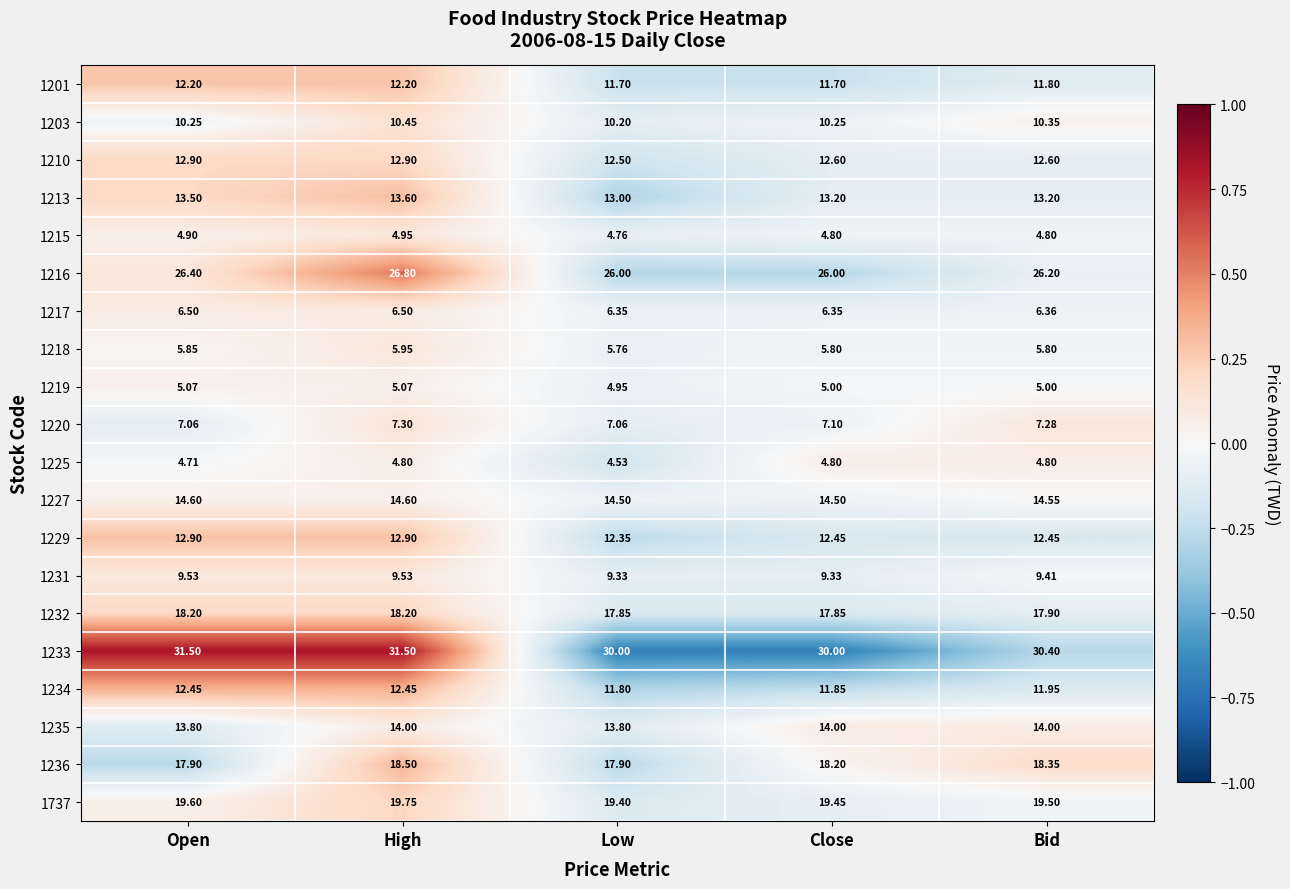

At which label does 1219 first exceed 5?

Open